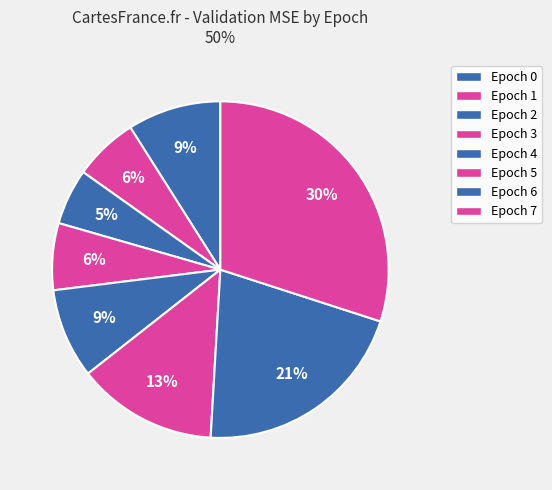

To the nearest percent, what portion does Epoch 3 represent?

6%